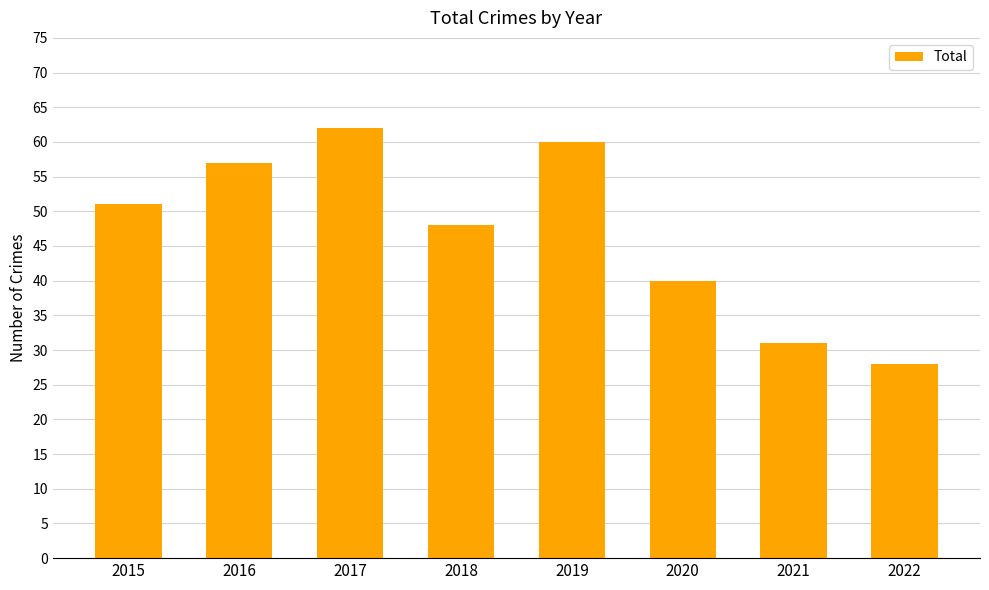

How many values are below 51?

4